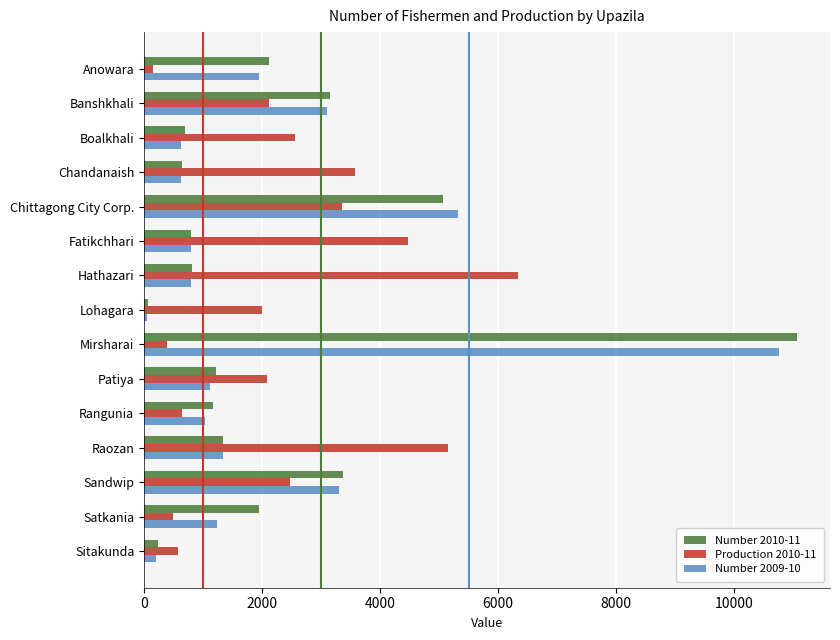

Where is Production 2010-11 nearest to the value 3244?

Chittagong City Corp.